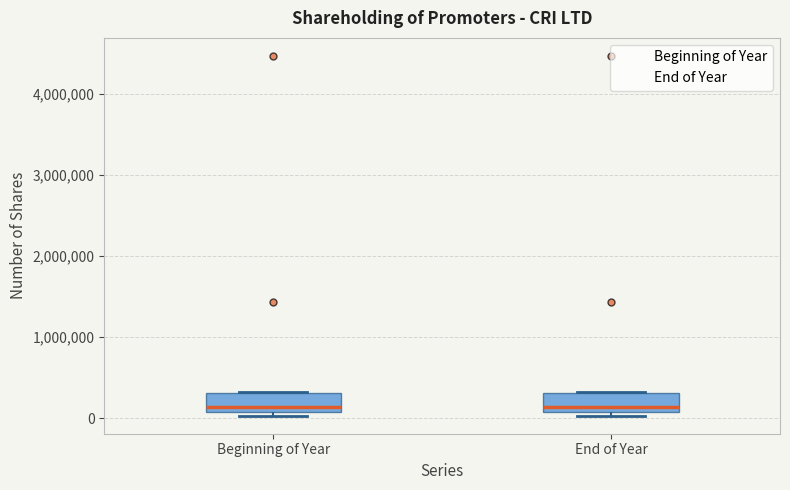

Reading left to right, read every box against the y-axis: the position of its median line, the range the box covers, and the ends of its whiskers. The values are not printed on the chart, so give them approximately, as read against the axis.

Beginning of Year: median 100000 (just above the box's lower edge), box 100000 to 300000, whiskers 0 to 300000
End of Year: median 100000 (just above the box's lower edge), box 100000 to 300000, whiskers 0 to 300000